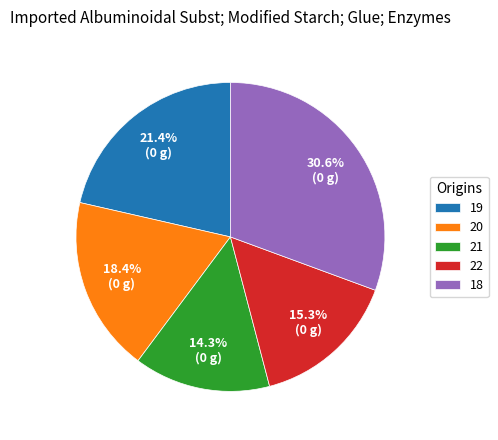

Approximately how many times larger is the value at 19 compared to 22?

1.4